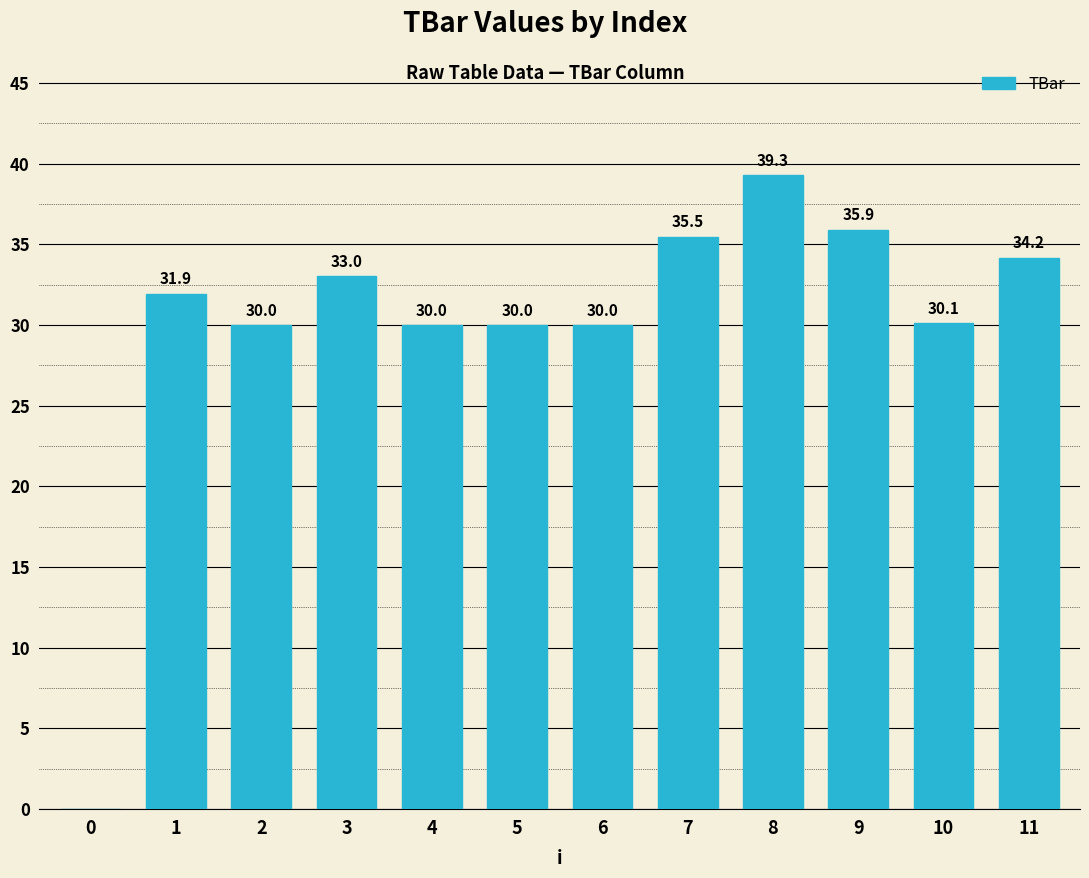

Between 6 and 0, which is larger?

6